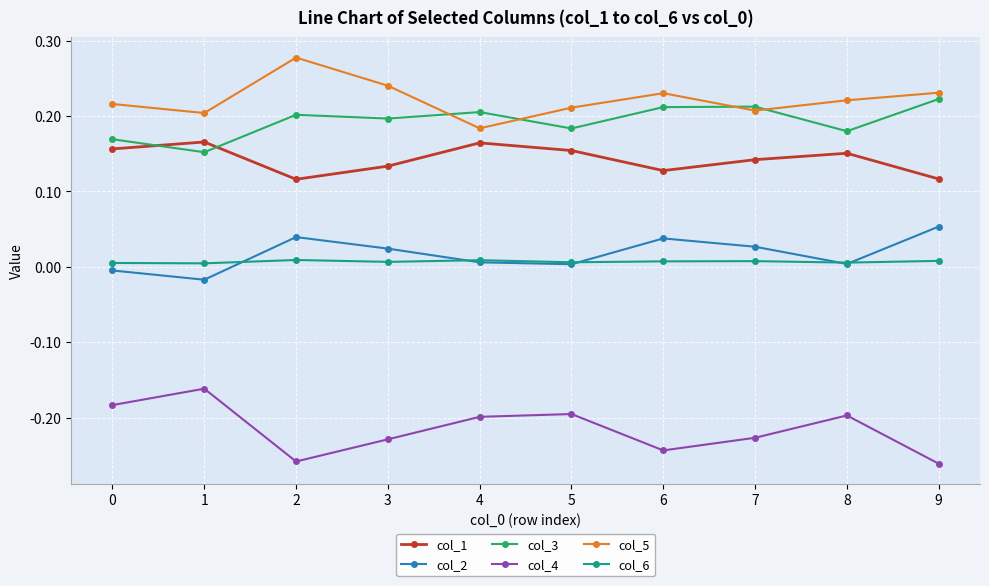

Is this an area chart (filled region under the line)?

No